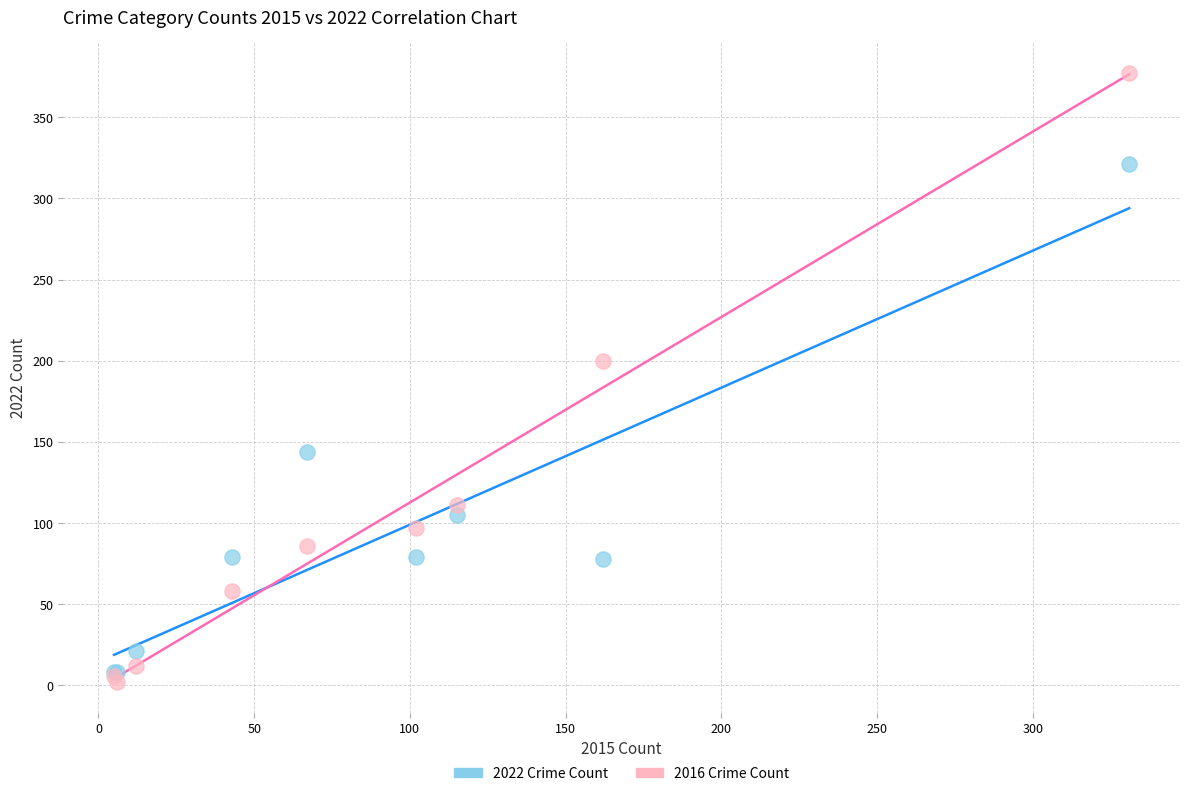

In the 2022 Crime Count series, what Y value is closest to 164?

144